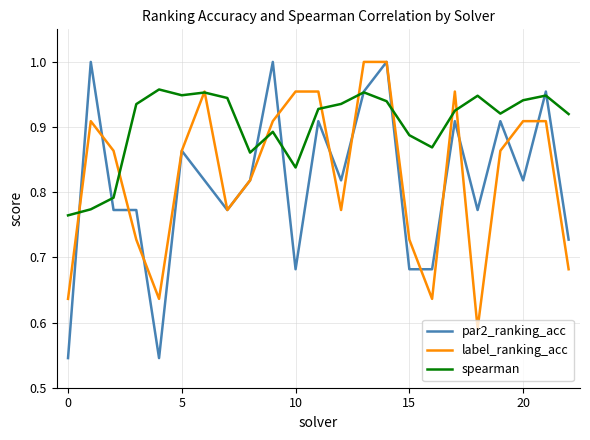

What are all the series names shown in the legend?

par2_ranking_acc, label_ranking_acc, spearman